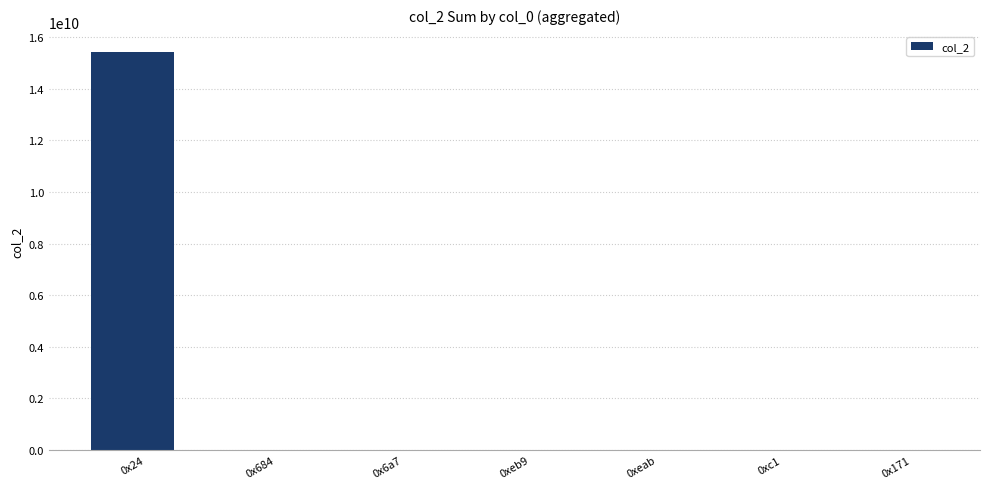

The chart shows a value of 384 at 0xeab. True or false?

True